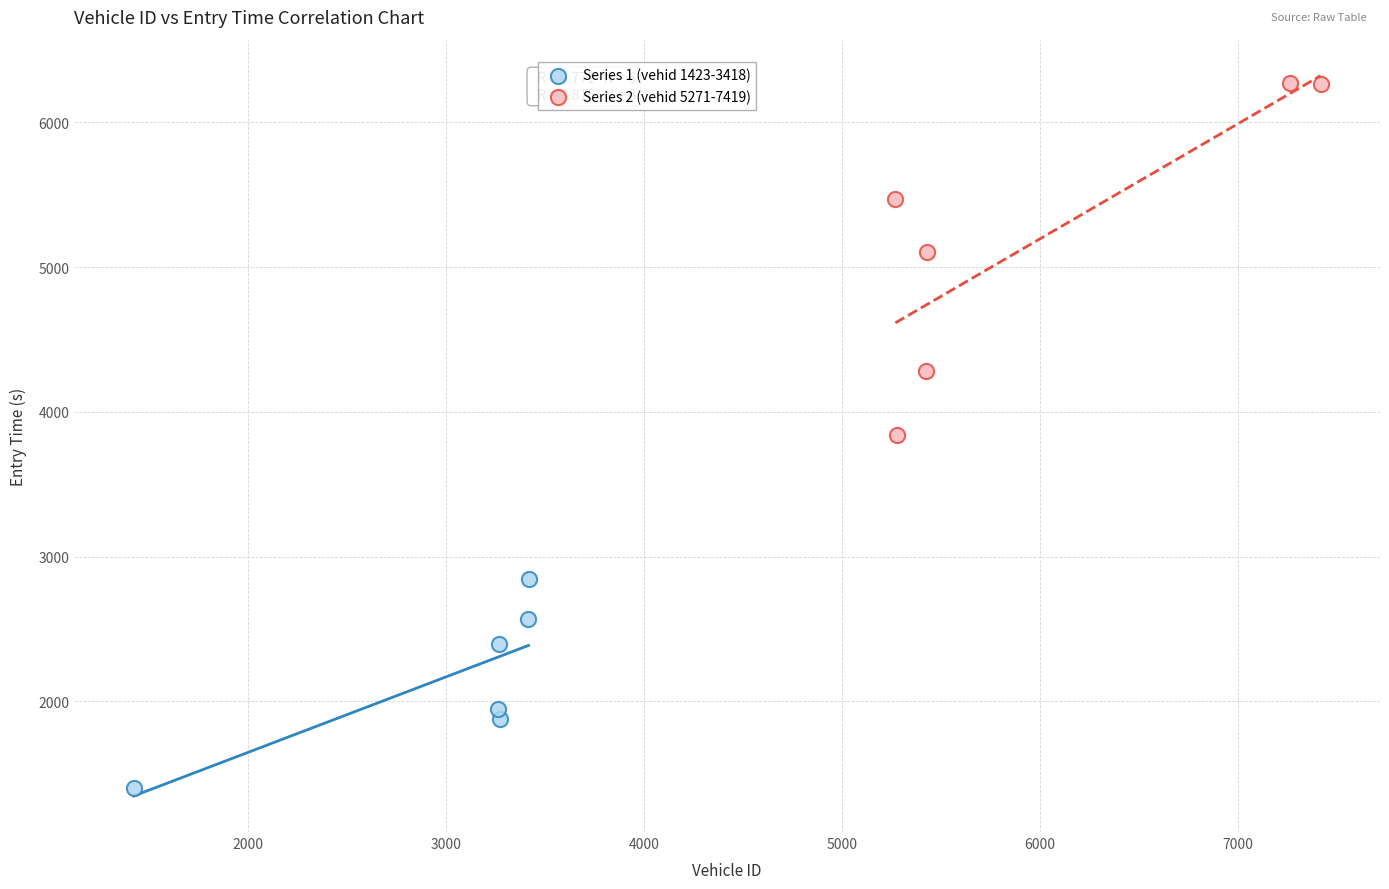

Which series has the largest Y range (max minus min)?

Series 2 (vehid 5271-7419)